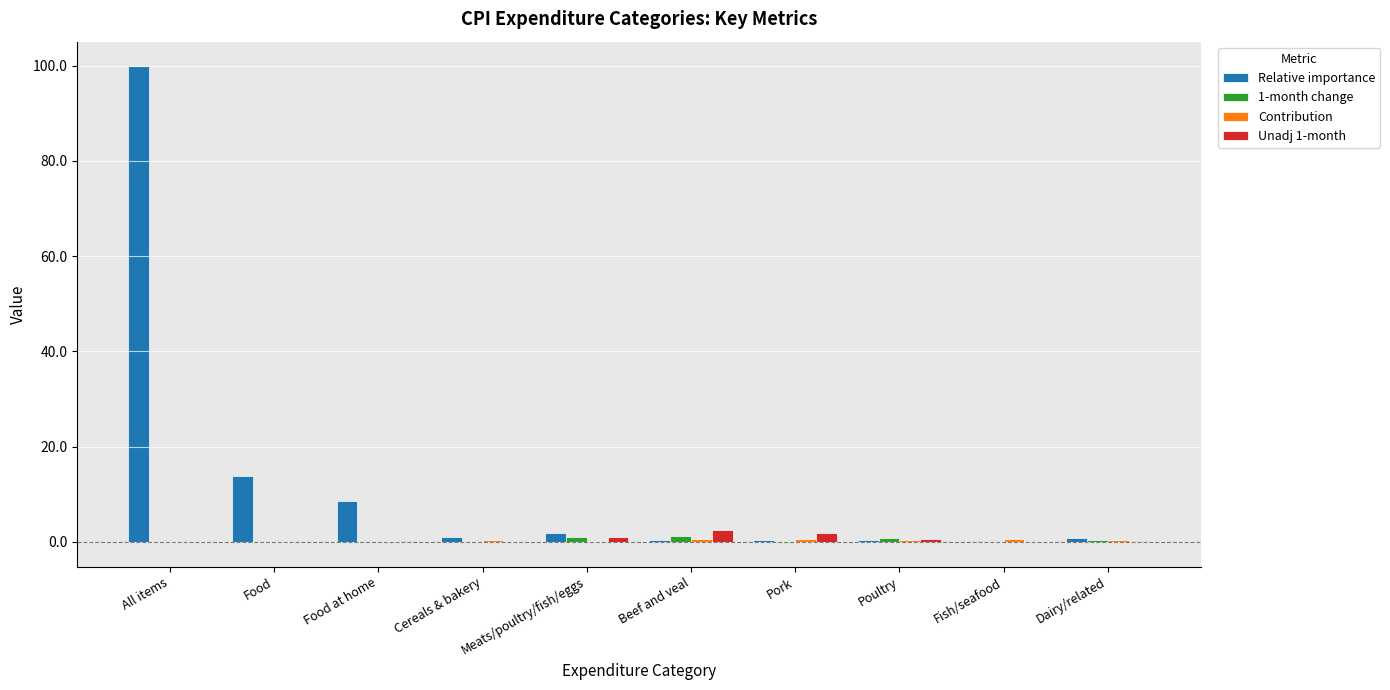

Which series changed the most between All items and Food at home?

Relative importance